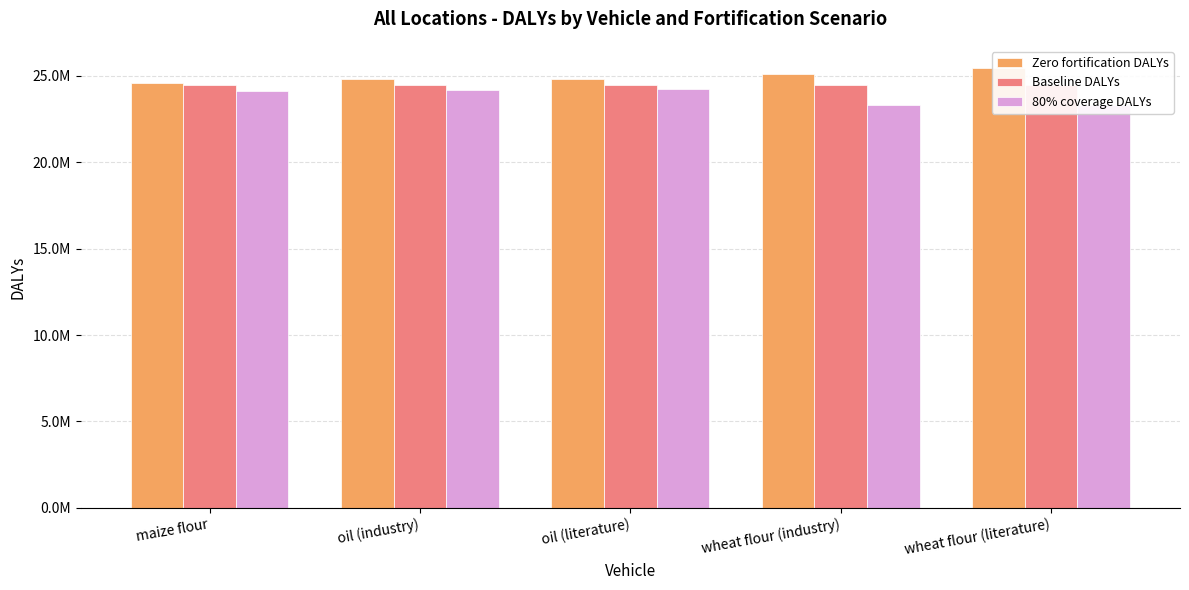

What is the difference between the maximum and minimum values in the 80% coverage DALYs series?

962533